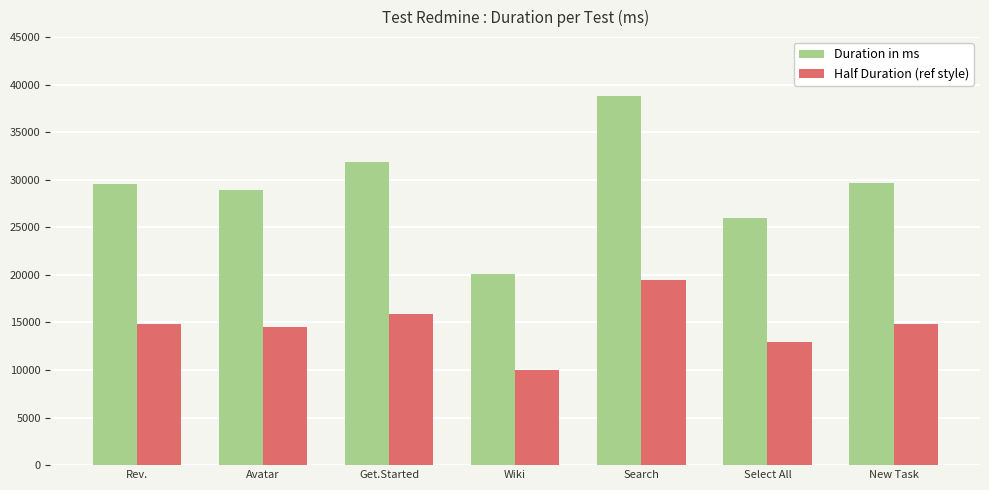

Count the Duration in ms values in the range 25955 to 31874.

5